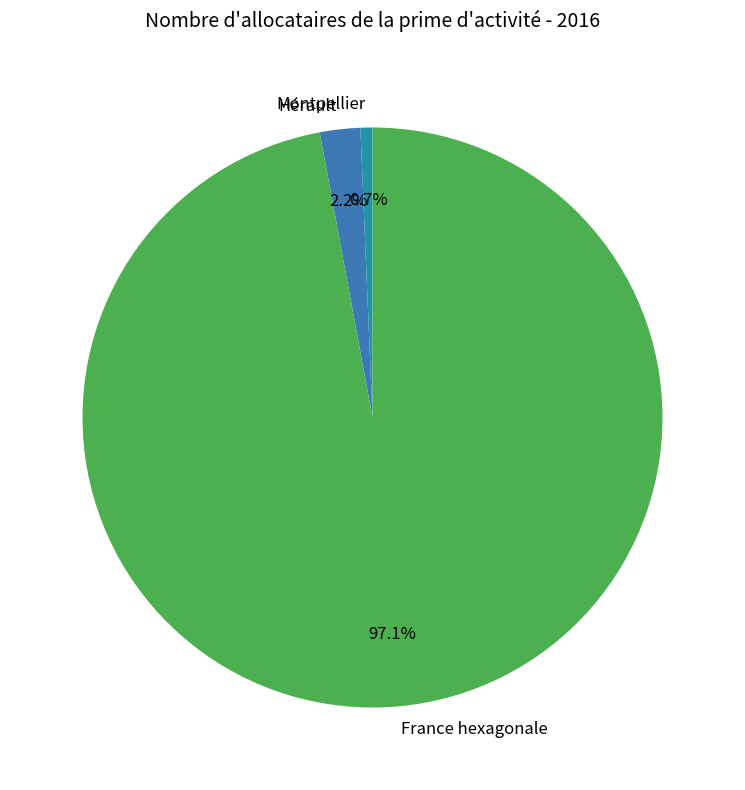

Between France hexagonale and Montpellier, which is larger?

France hexagonale